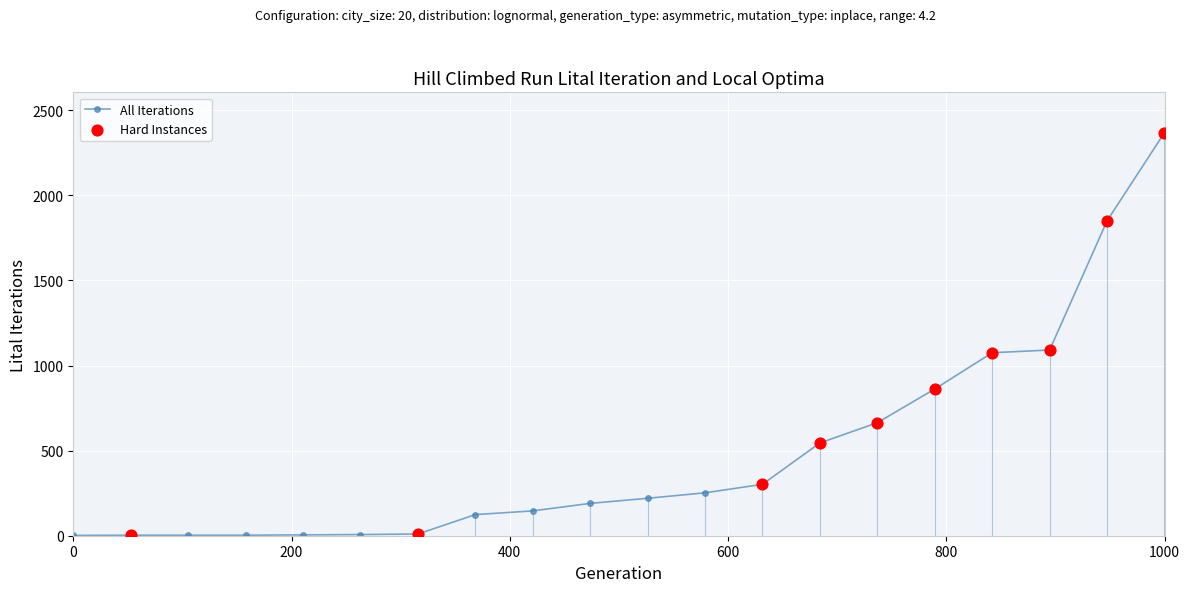

What is the greatest value displayed?

2368